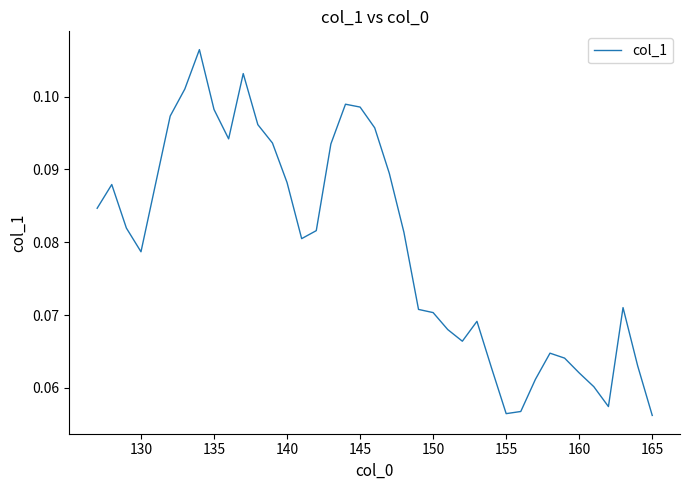

How many values are between 0 and 1?

39